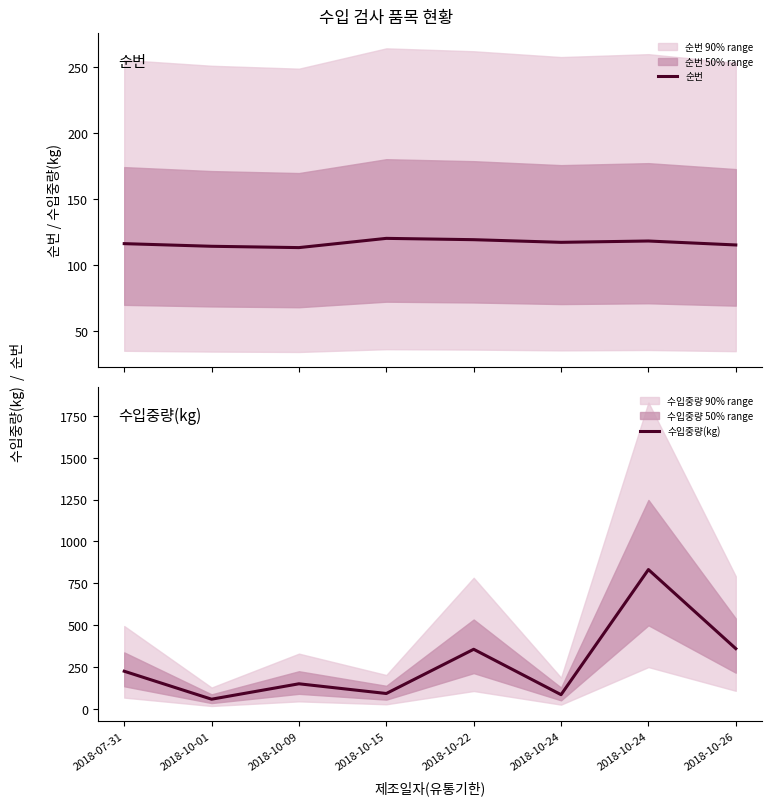

What is the difference between the second highest and second lowest values in the 순번 series?

5